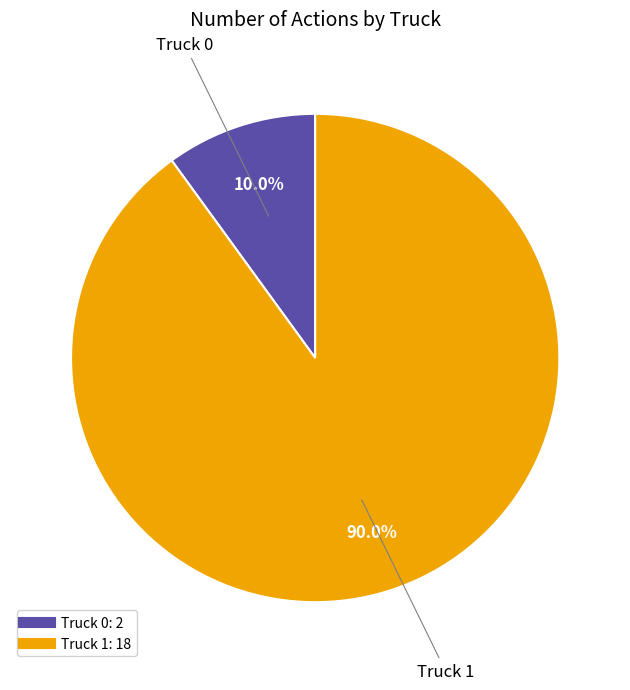

Is it true that Truck 1 is 84% of the pie?

False